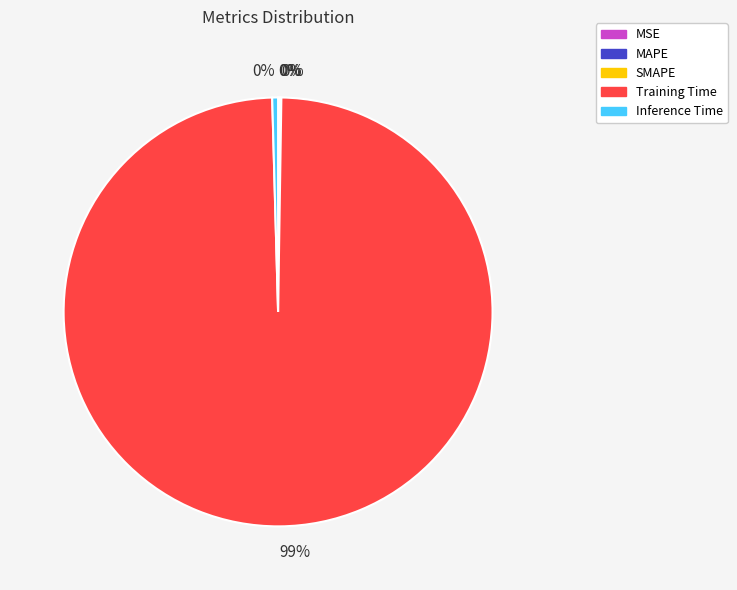

Is there a majority slice in this chart?

Yes